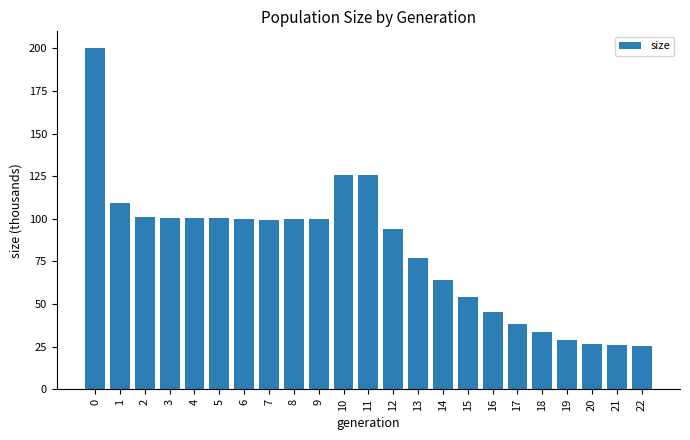

What is the change in value from 21 to 22?

-0.2